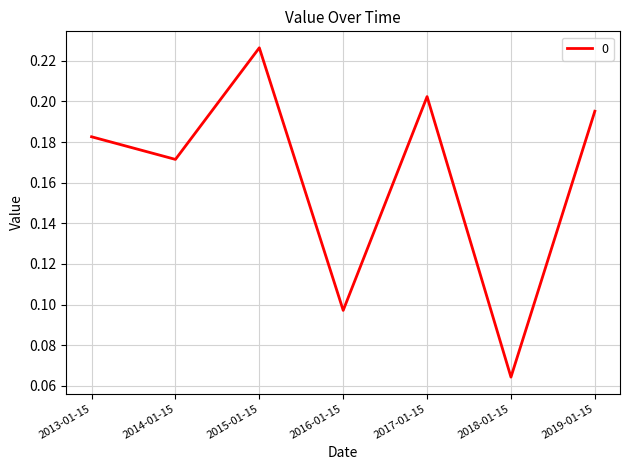

How many lines are shown in the chart?

1